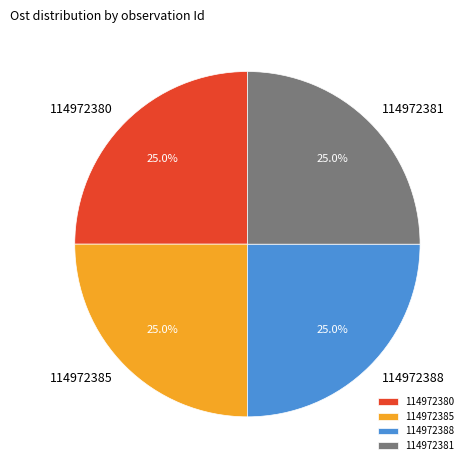

Combined, what portion of the pie is 114972381 and 114972380?

50.0%